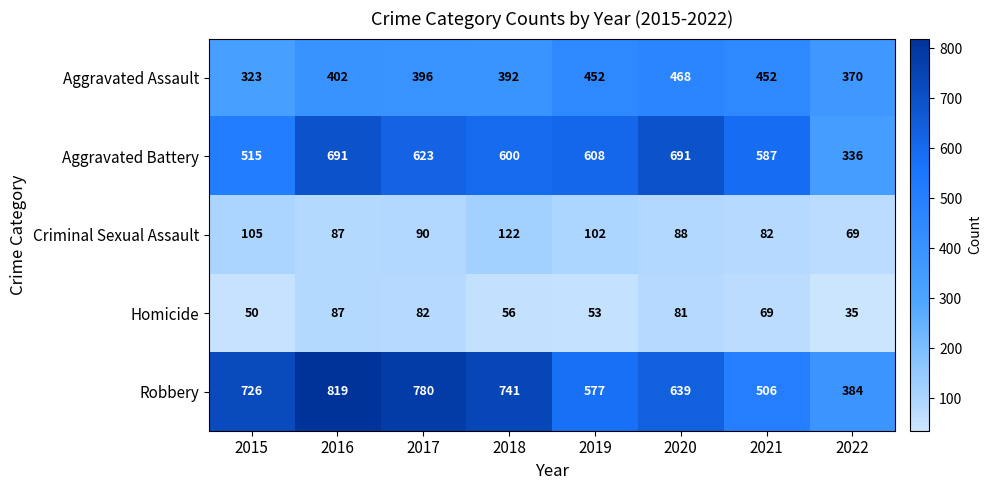

What value does the Robbery series have at 2022?

384